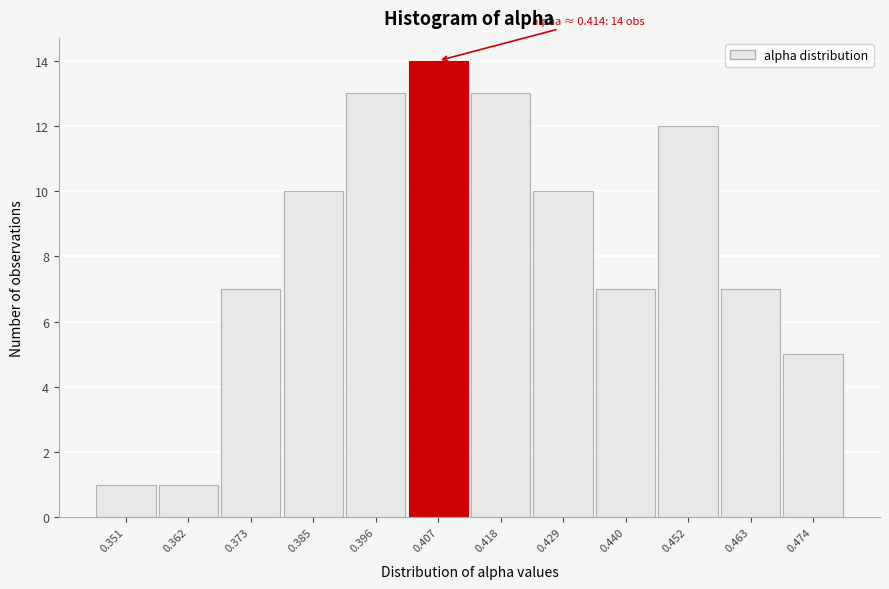

Reading left to right, extract all data points from this chart.

0.351=1	0.362=1	0.373=7	0.385=10	0.396=13	0.407=14	0.418=13	0.429=10	0.440=7	0.452=12	0.463=7	0.474=5